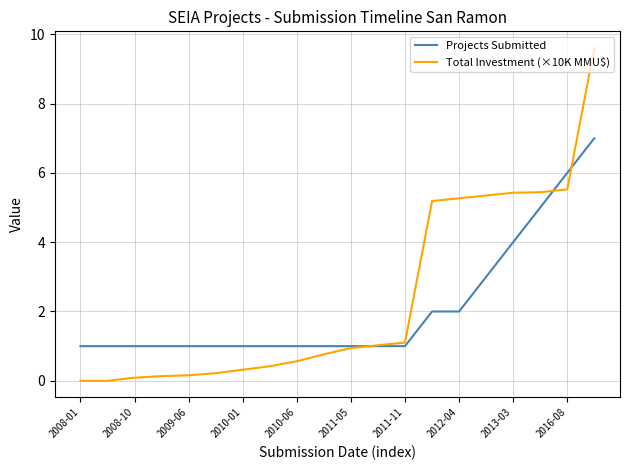

How many series are shown in this chart?

2